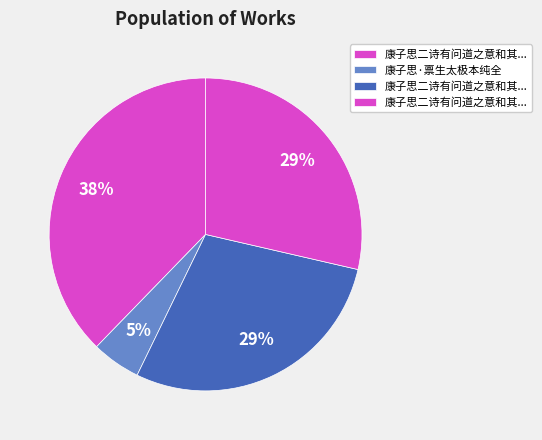

Count the number of slices in the pie.

4